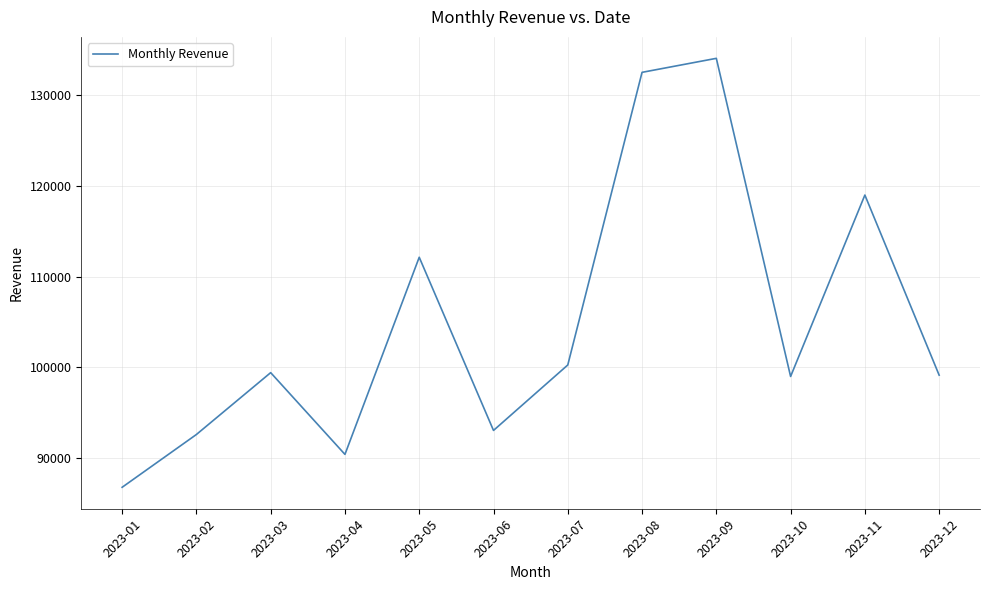

What is the ratio of the value at 2023-07 to the value at 2023-08?

0.8